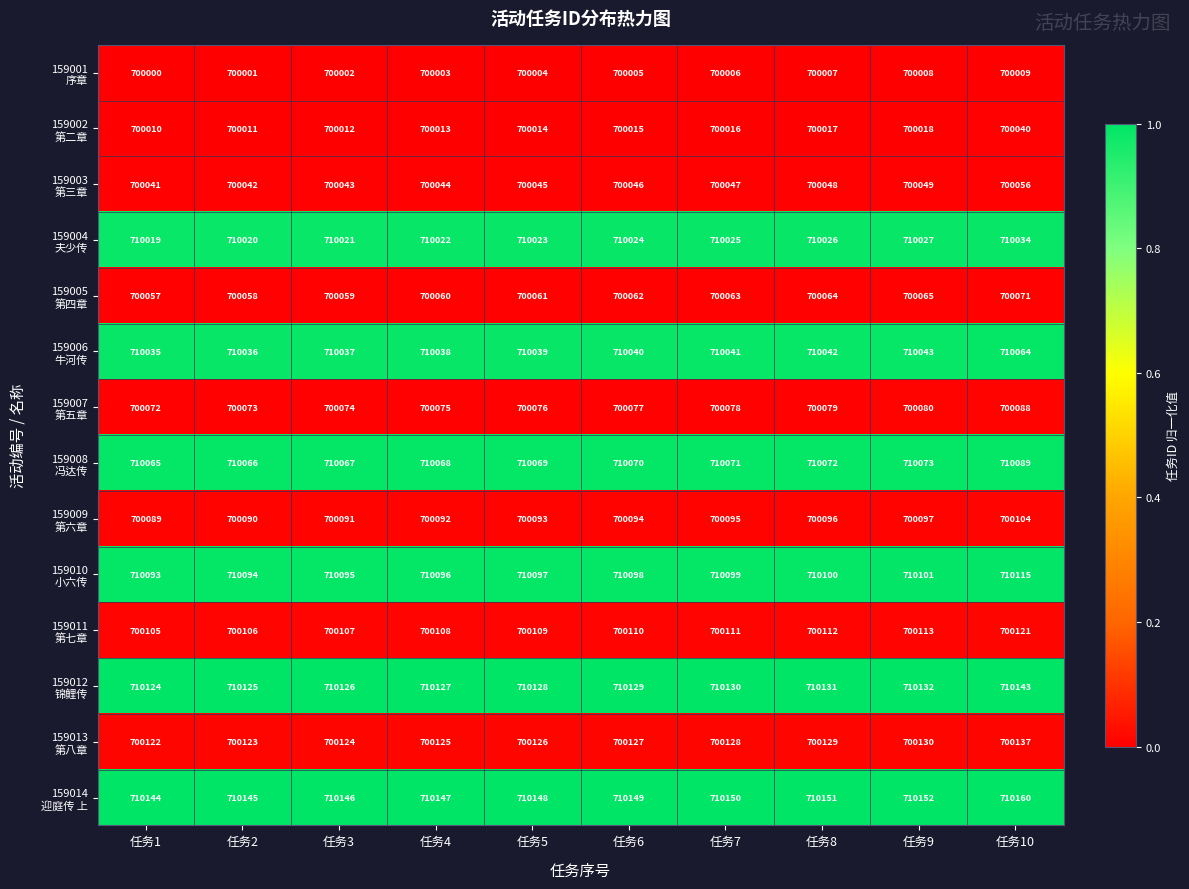

What is the spread (max minus min) of values at 任务6?

10144